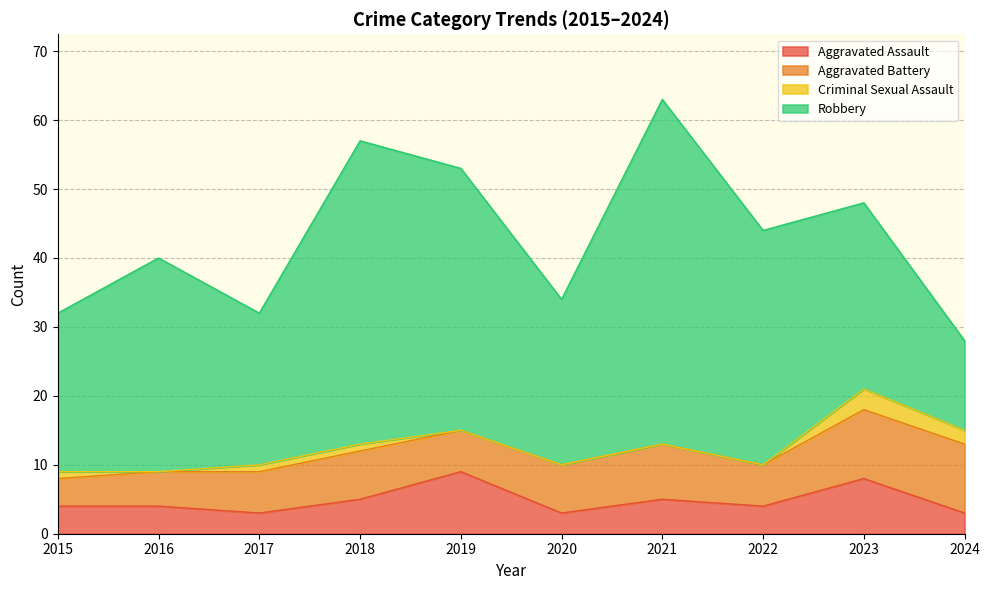

The Robbery series shows 44 at 2018. True or false?

True